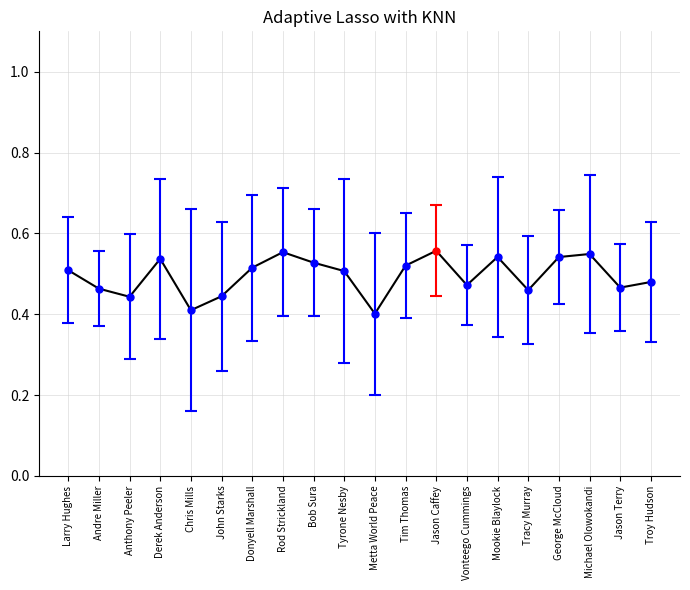

Which has a higher value, Jason Terry or Mookie Blaylock?

Mookie Blaylock